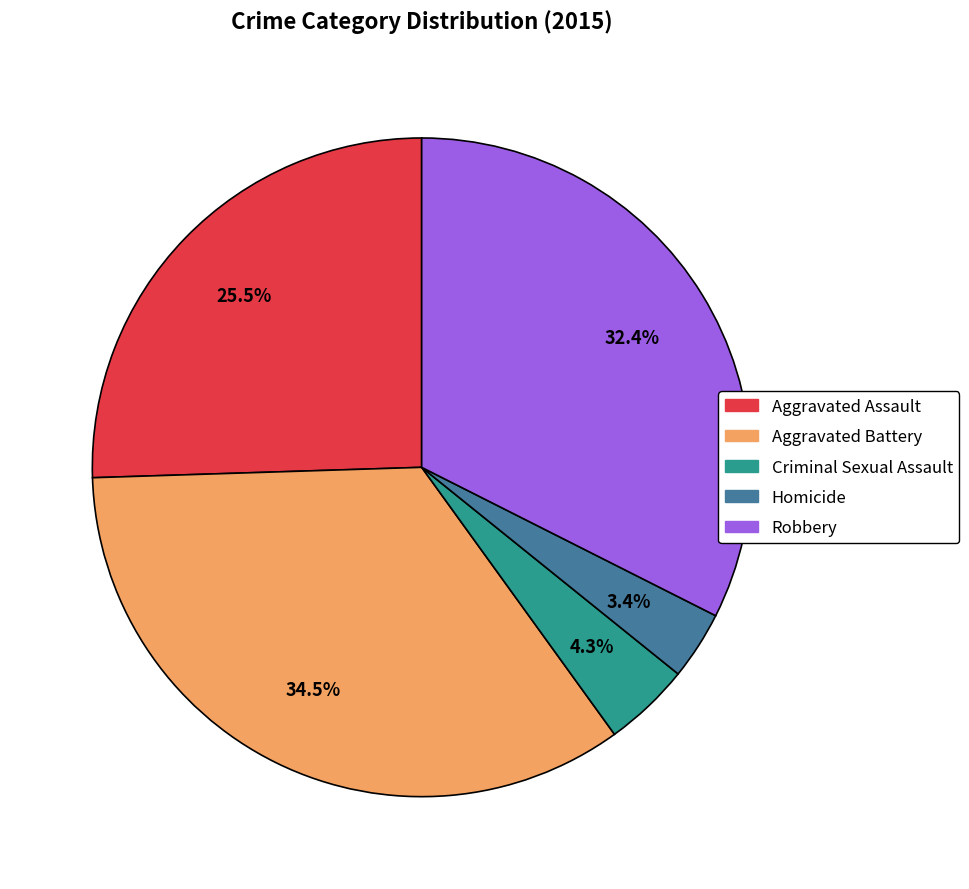

Rank the categories by value from lowest to highest.

Homicide, Criminal Sexual Assault, Aggravated Assault, Robbery, Aggravated Battery